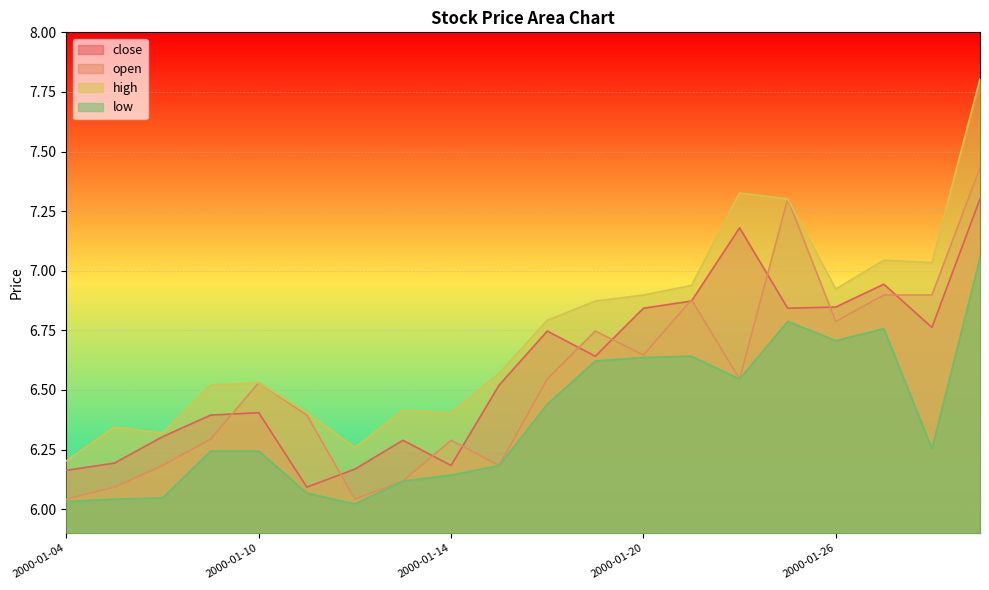

At which category does open reach its first local valley?

2000-01-12